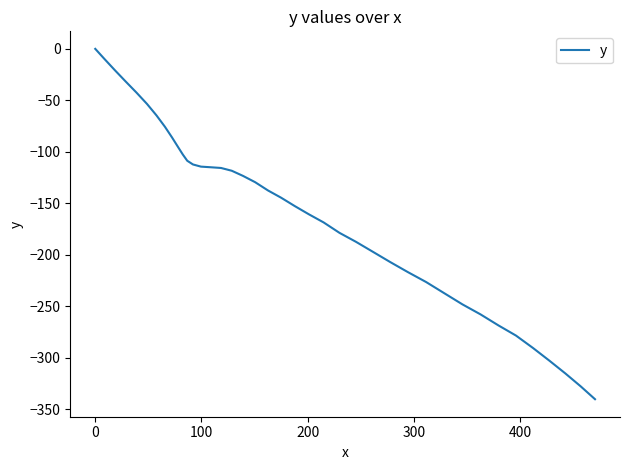

What is the minimum value shown in the chart?

-340.3